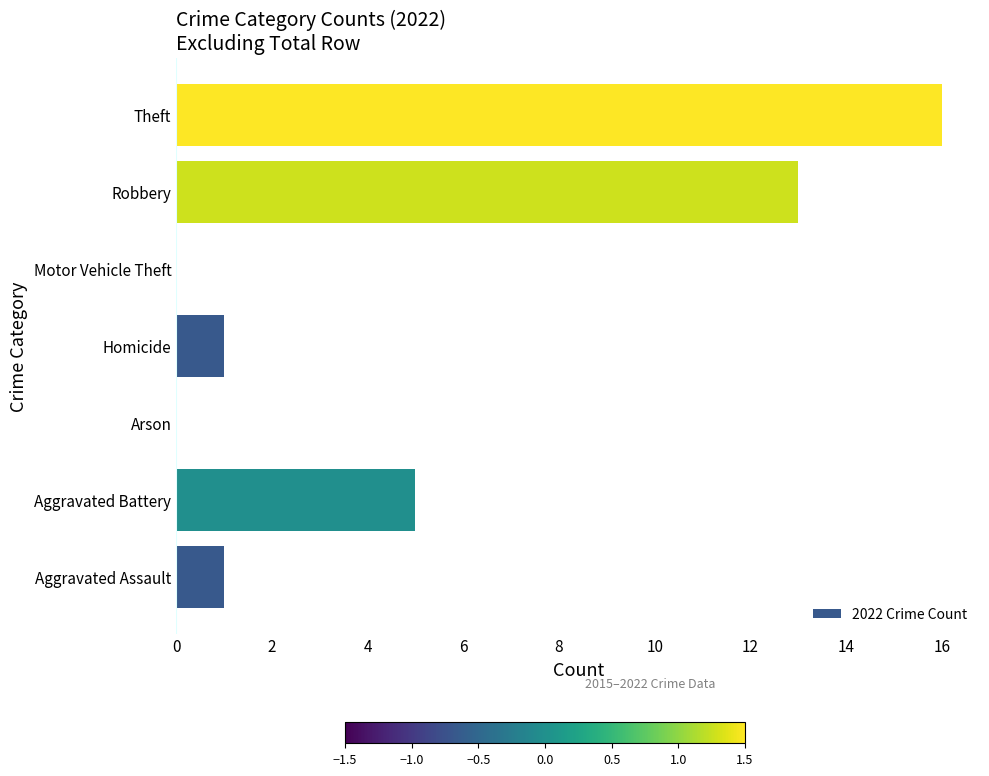

Reading bottom to top, transcribe all the data shown in this chart.

Aggravated Assault=1	Aggravated Battery=5	Arson=0	Homicide=1	Motor Vehicle Theft=0	Robbery=13	Theft=16